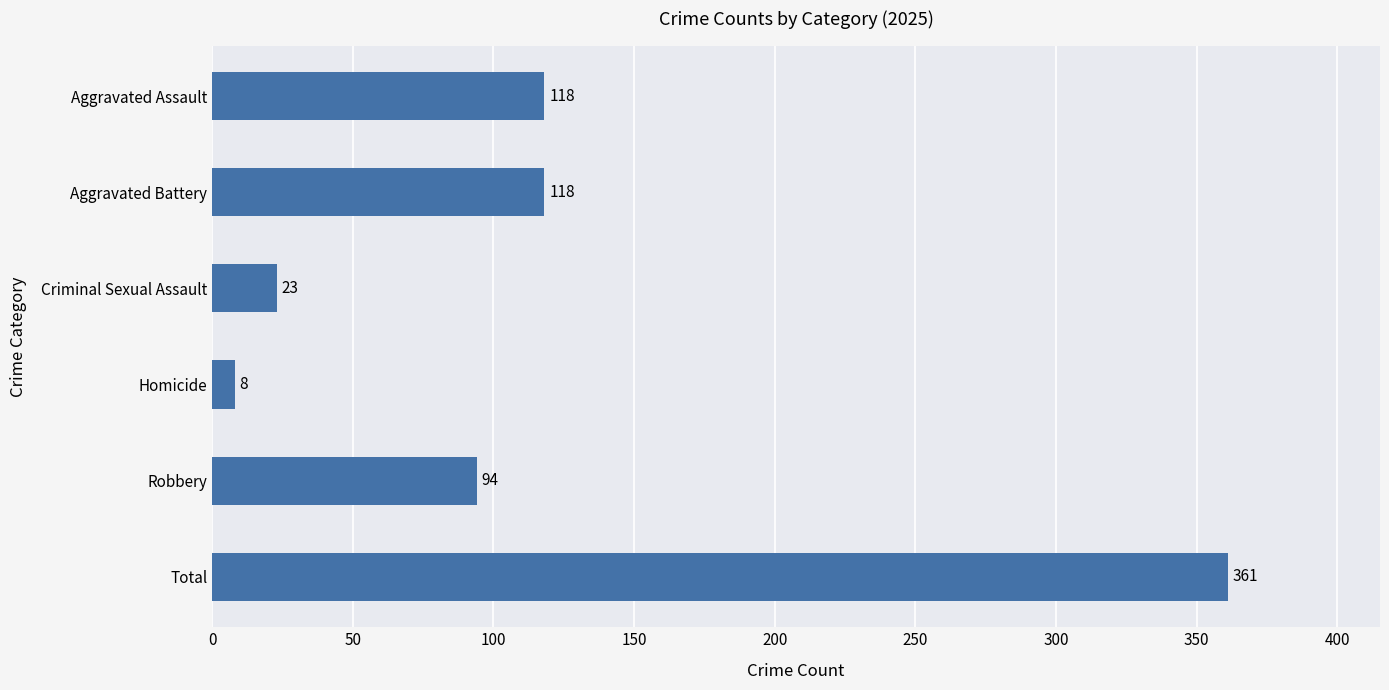

Read the value at Aggravated Battery, to the nearest 5.

120